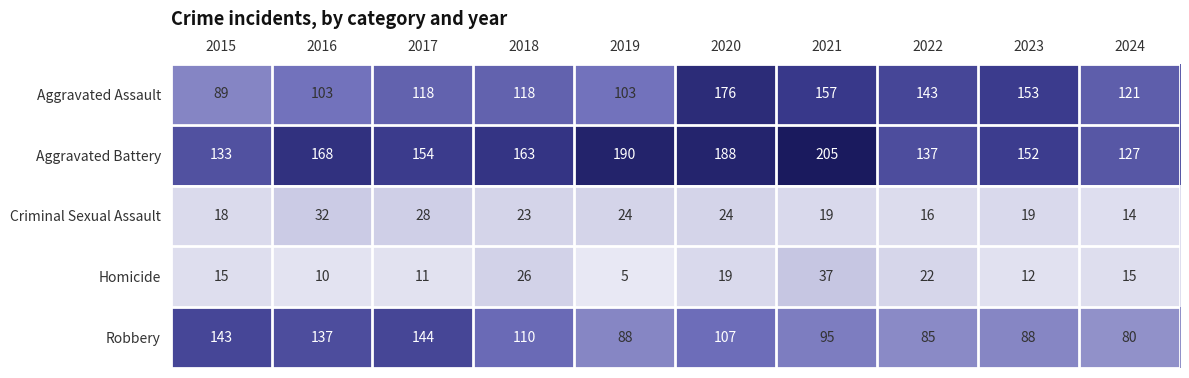

The Homicide series shows 22 at 2022. True or false?

True